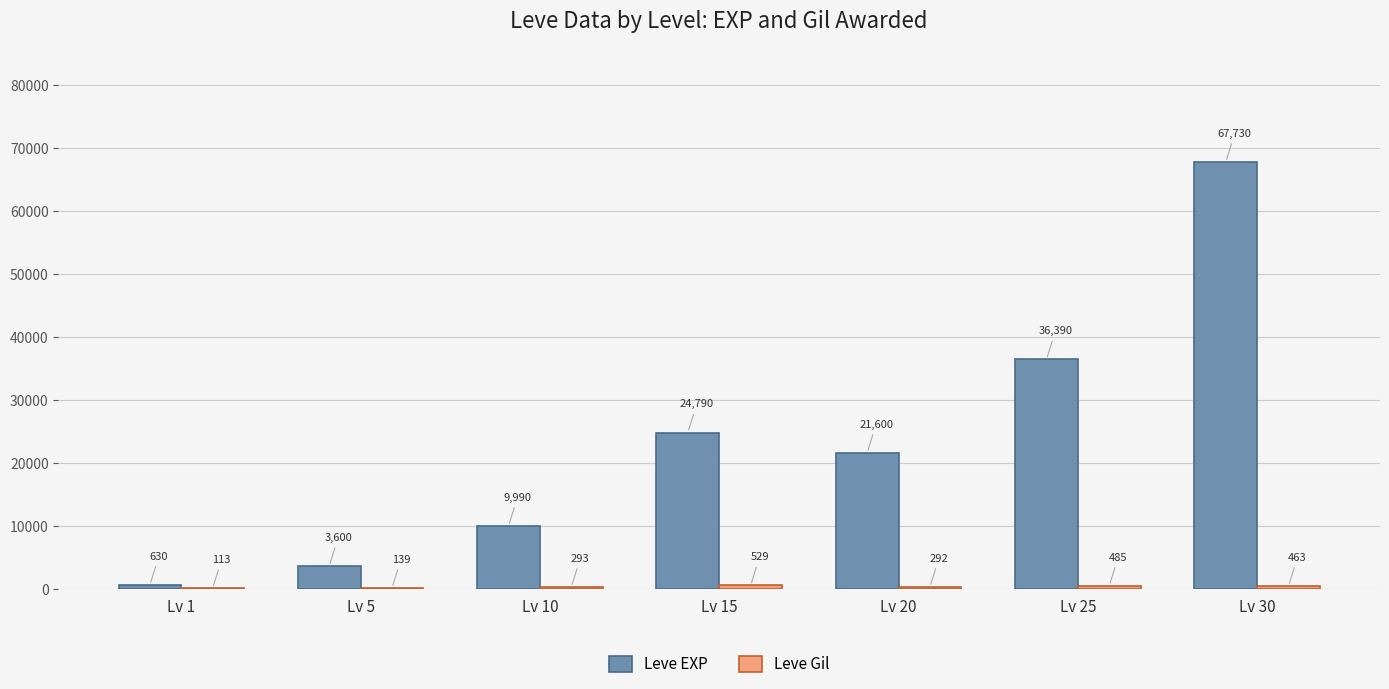

The Leve EXP series shows 21600 at Lv 20. True or false?

True